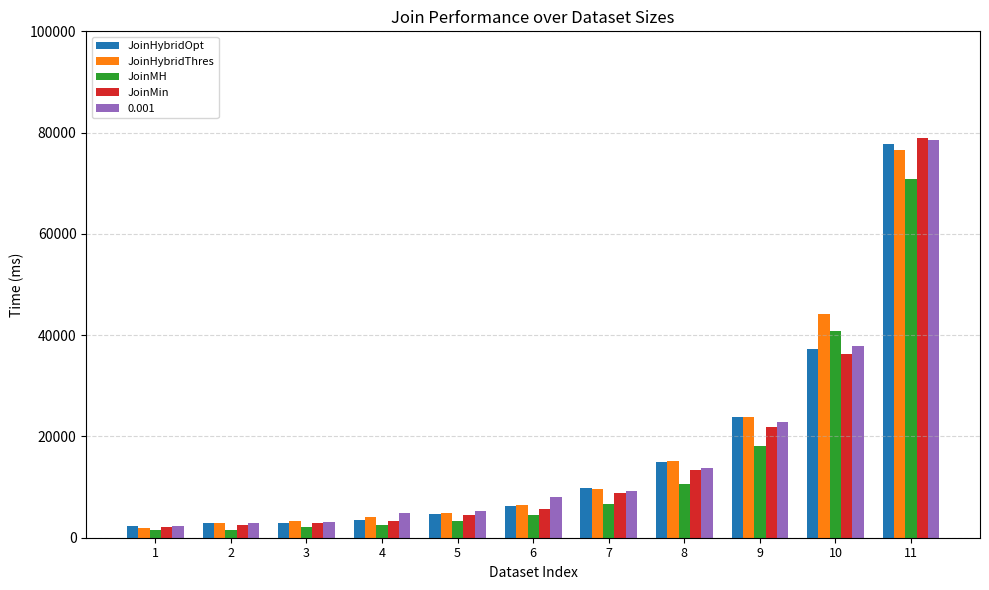

How many data points does each series have?

11